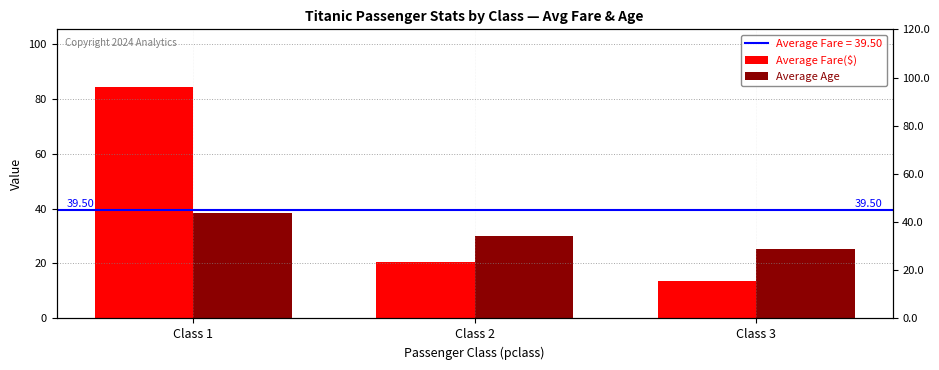

Which series has the largest range (max minus min)?

Average Fare($)